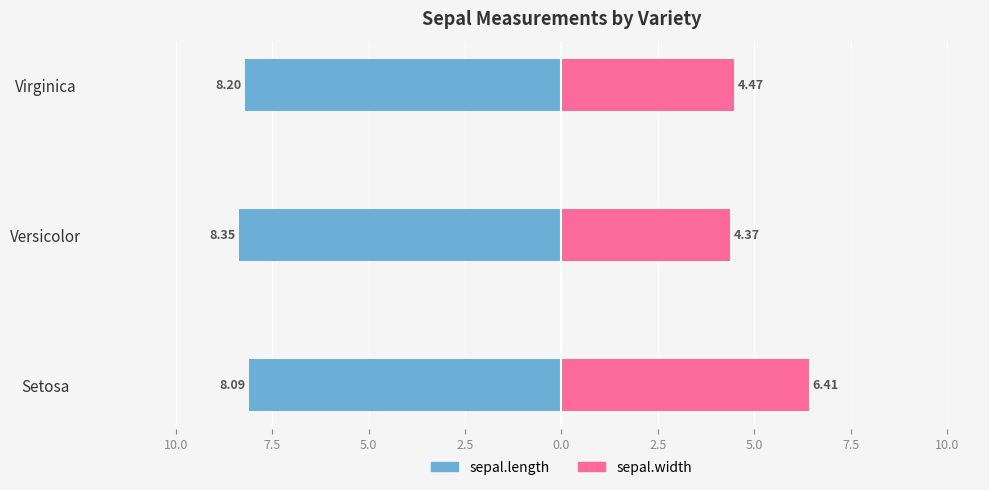

True or false: sepal.width has a value of 4.2 at Setosa.

False